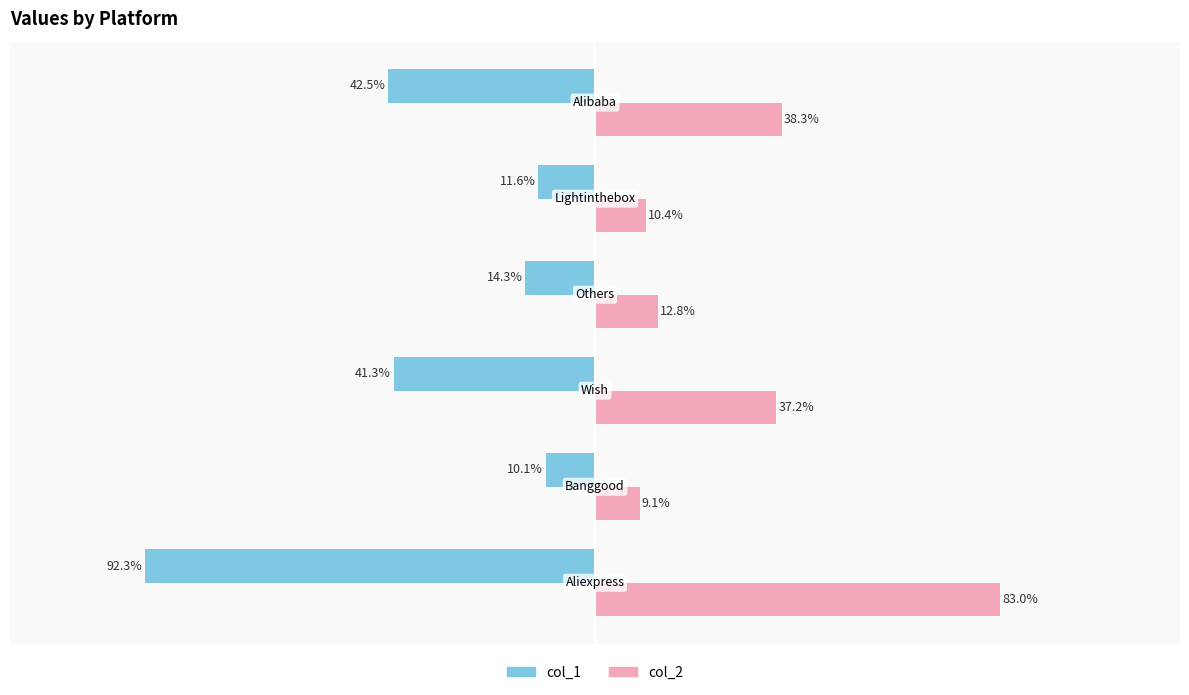

Which series has the largest range (max minus min)?

col_1